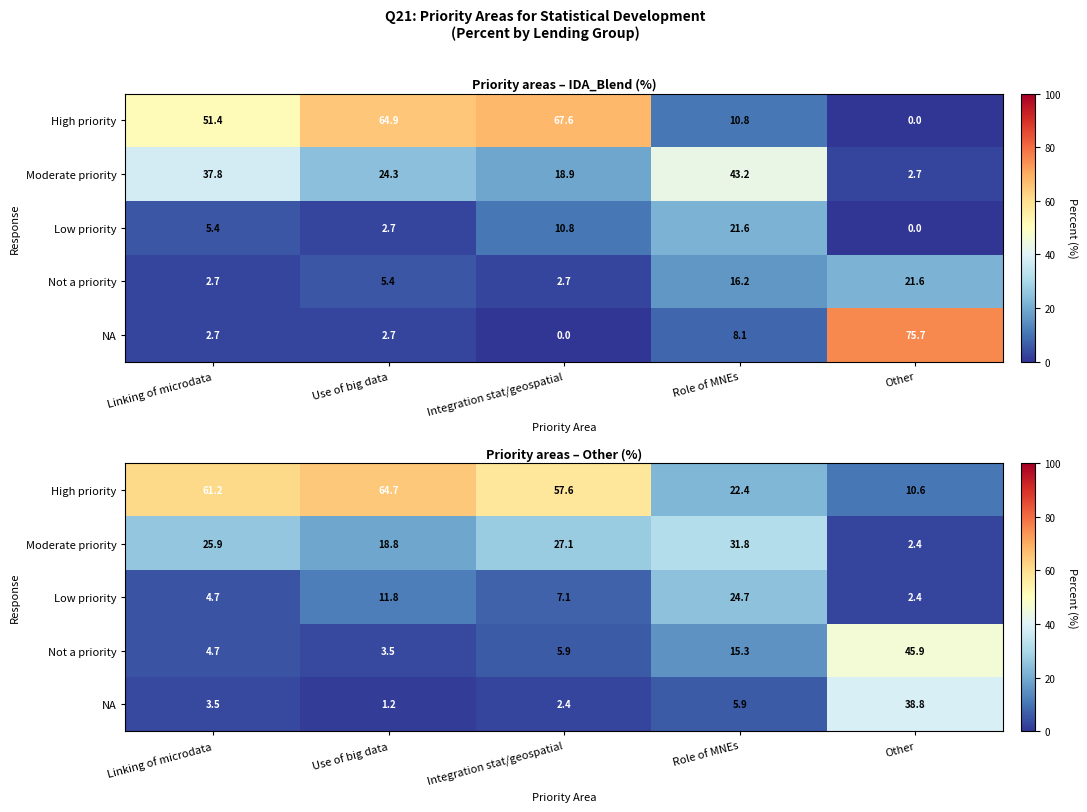

What is the difference between the maximum and minimum values in the Not a priority series?

42.4